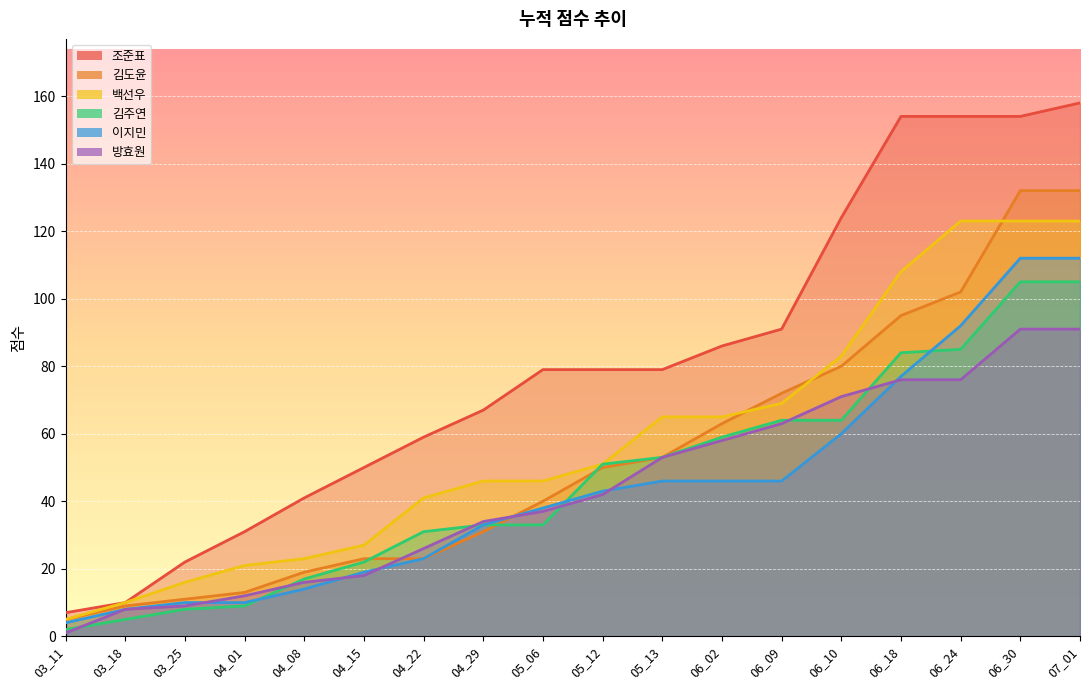

Is the value of 김도윤 at 04_15 greater than the value of 방효원 at 05_12?

No